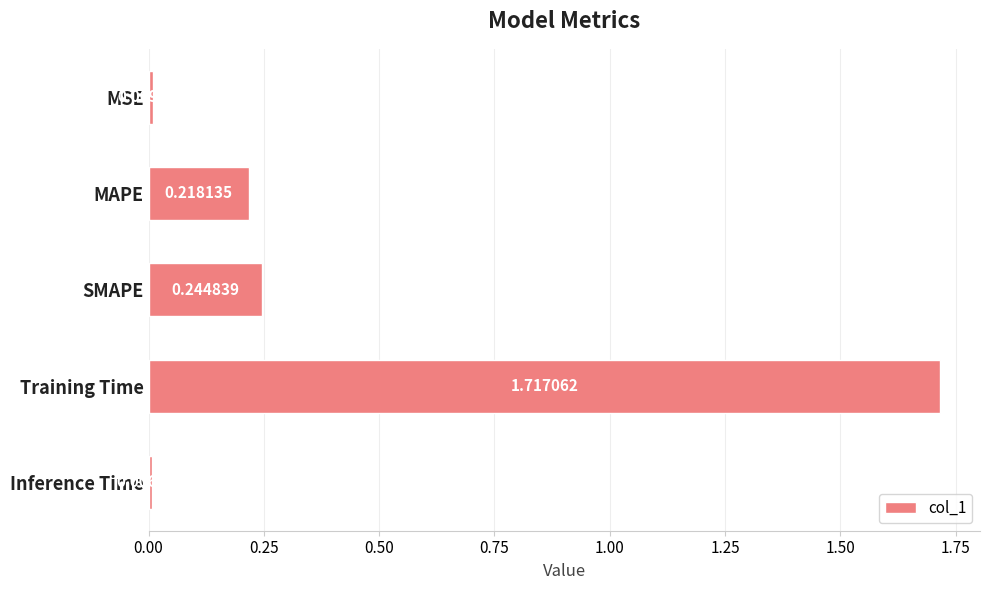

At which category does the chart reach its minimum across all series?

Inference Time